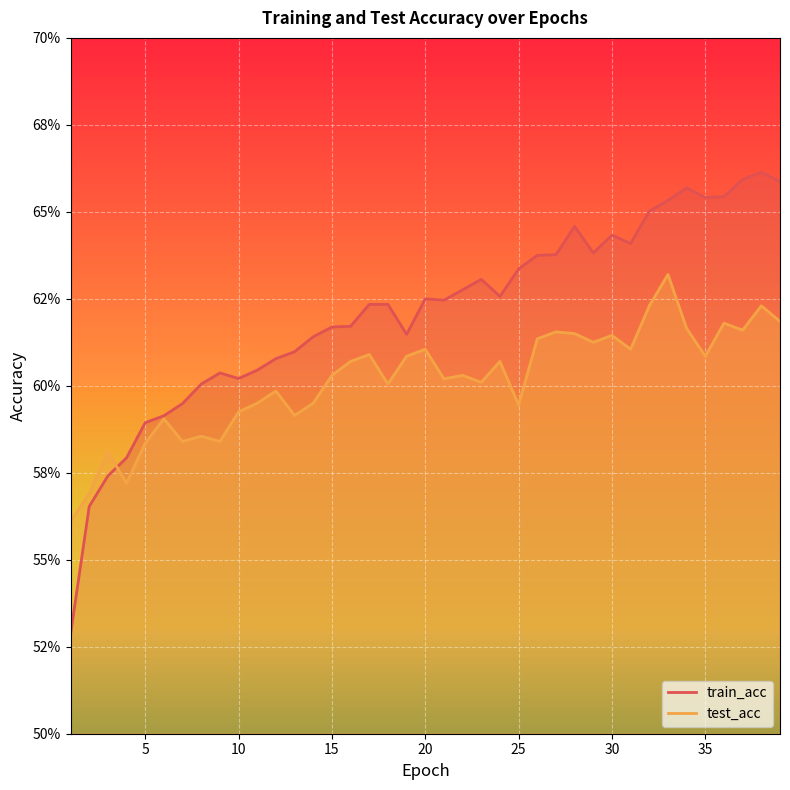

What is the sum of all test_acc values?

23.5